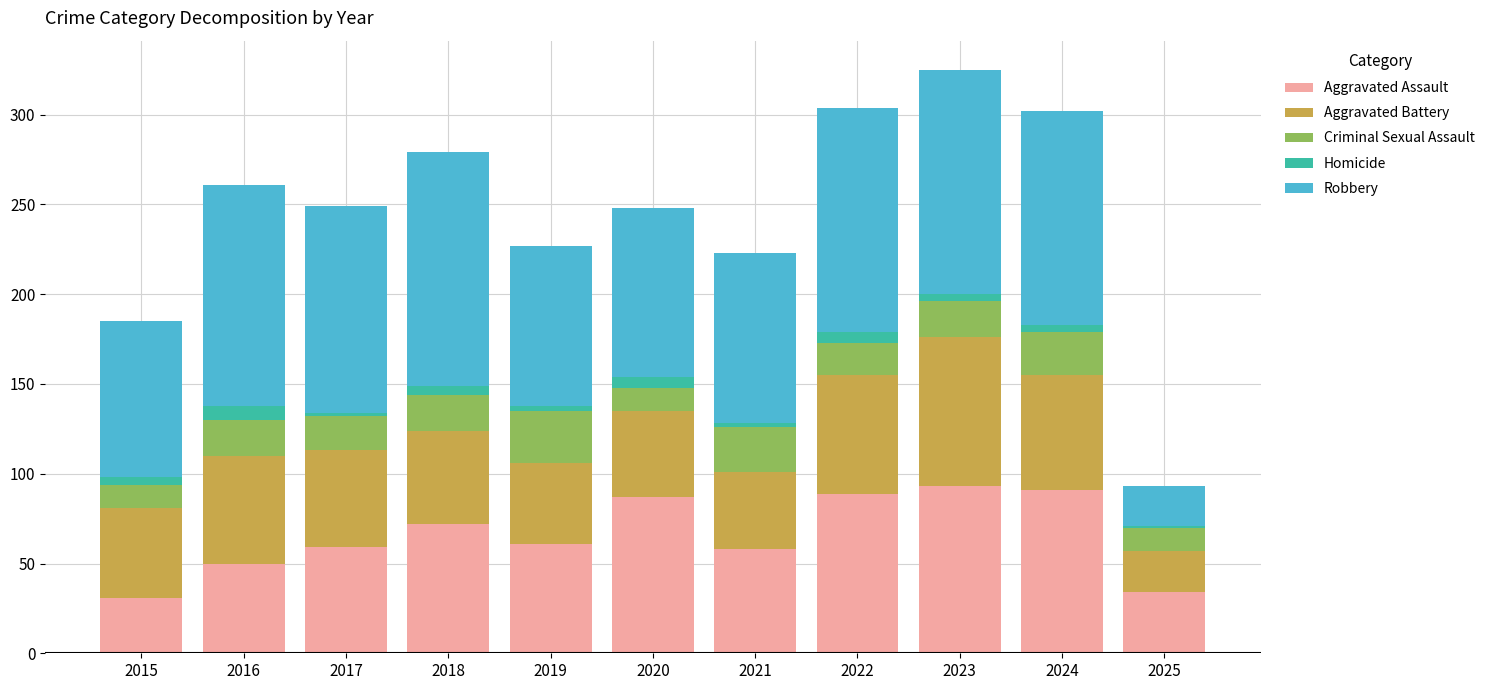

Are the bars grouped side by side (vs. stacked)?

No